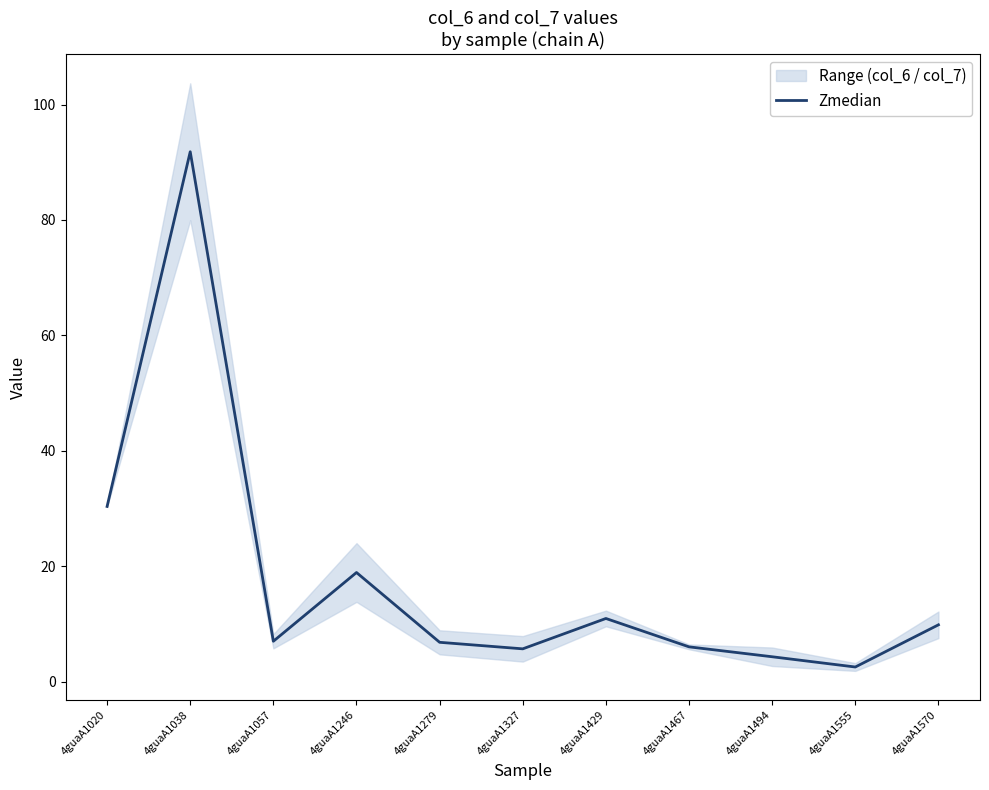

How many data points are less than 6?

3